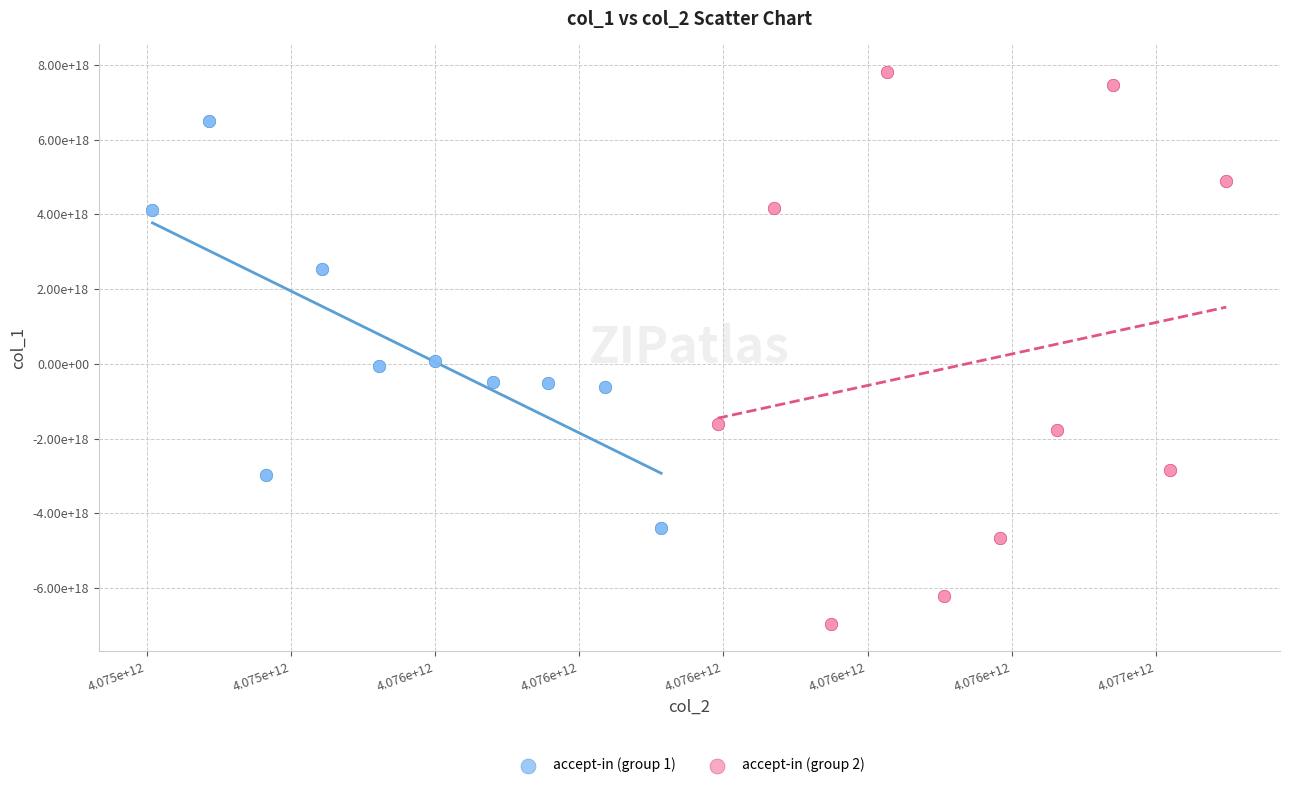

What are all the series names shown in the legend?

accept-in (group 1), accept-in (group 2)